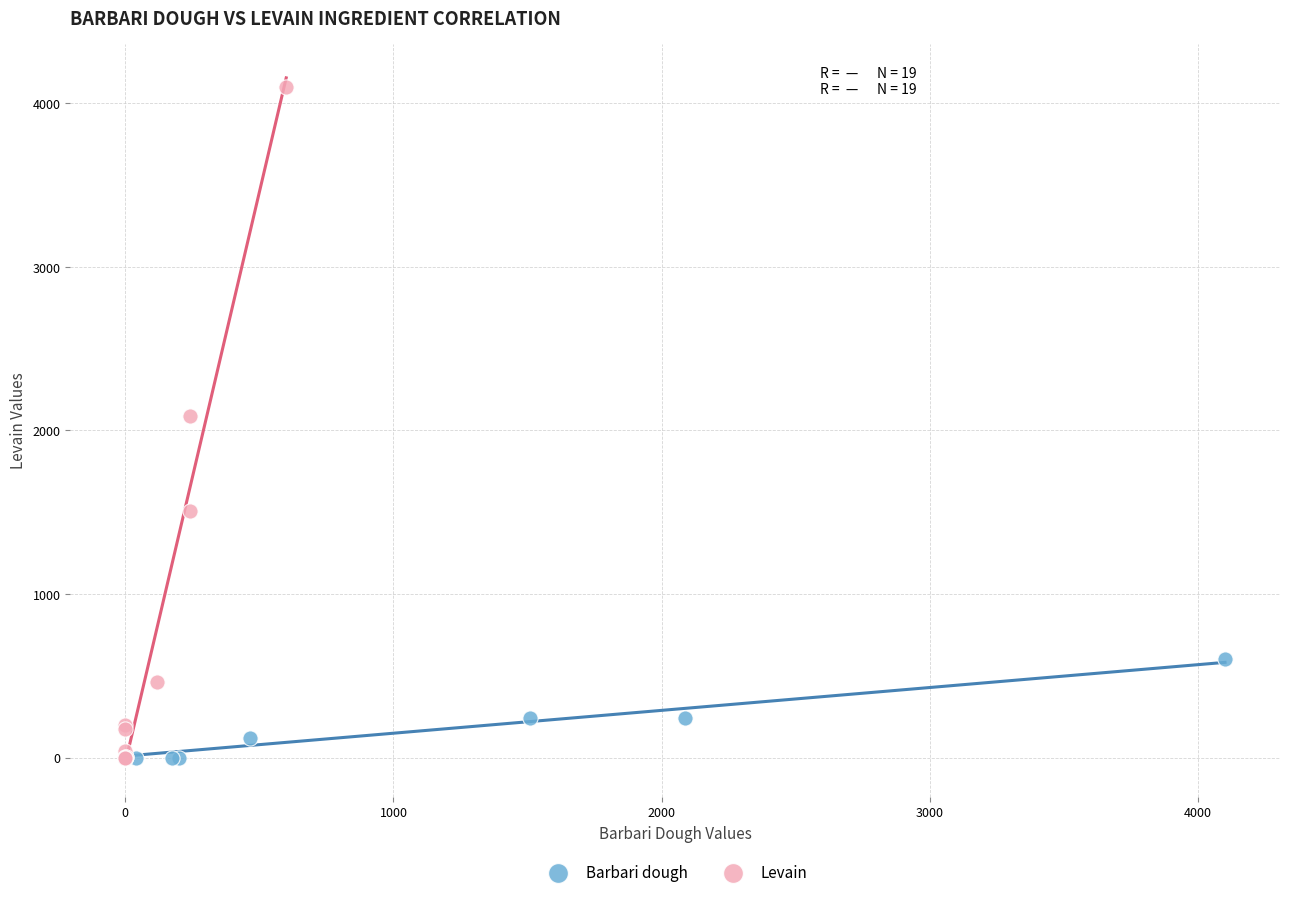

Which series has the largest Y range (max minus min)?

Levain